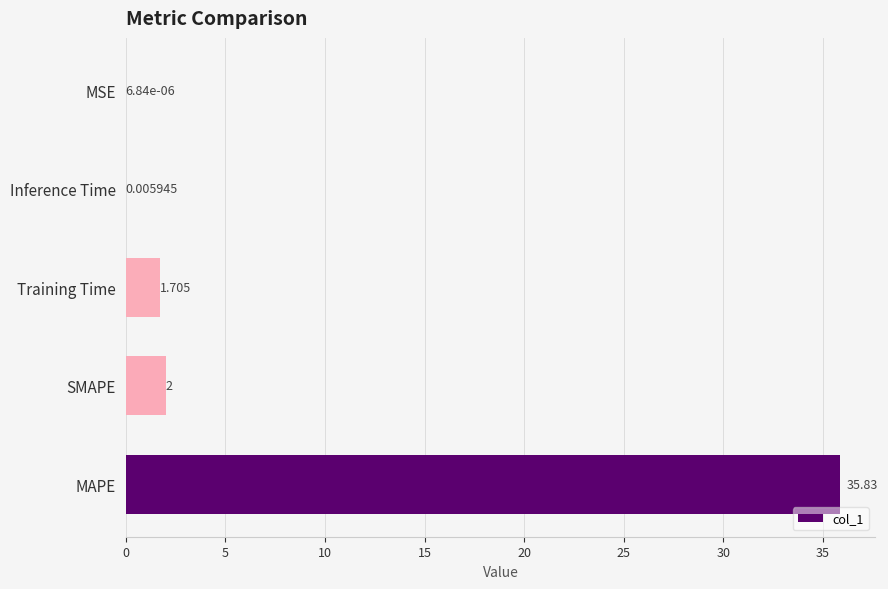

Which label corresponds to the largest value in the chart?

MAPE